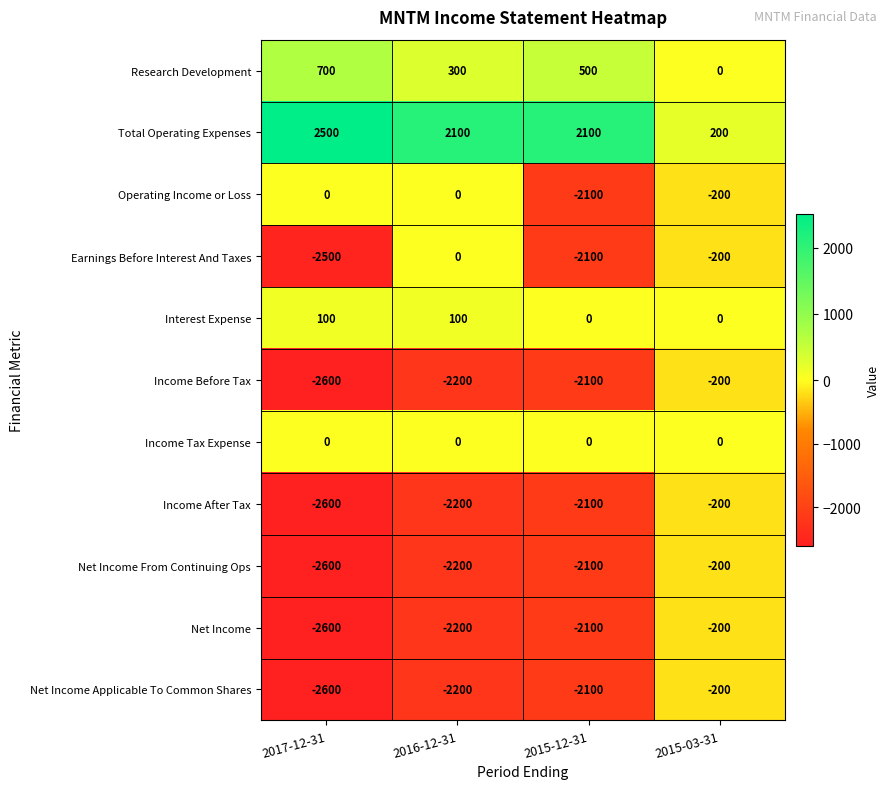

List the labels in order of Net Income Applicable To Common Shares value, largest first.

2015-03-31, 2015-12-31, 2016-12-31, 2017-12-31